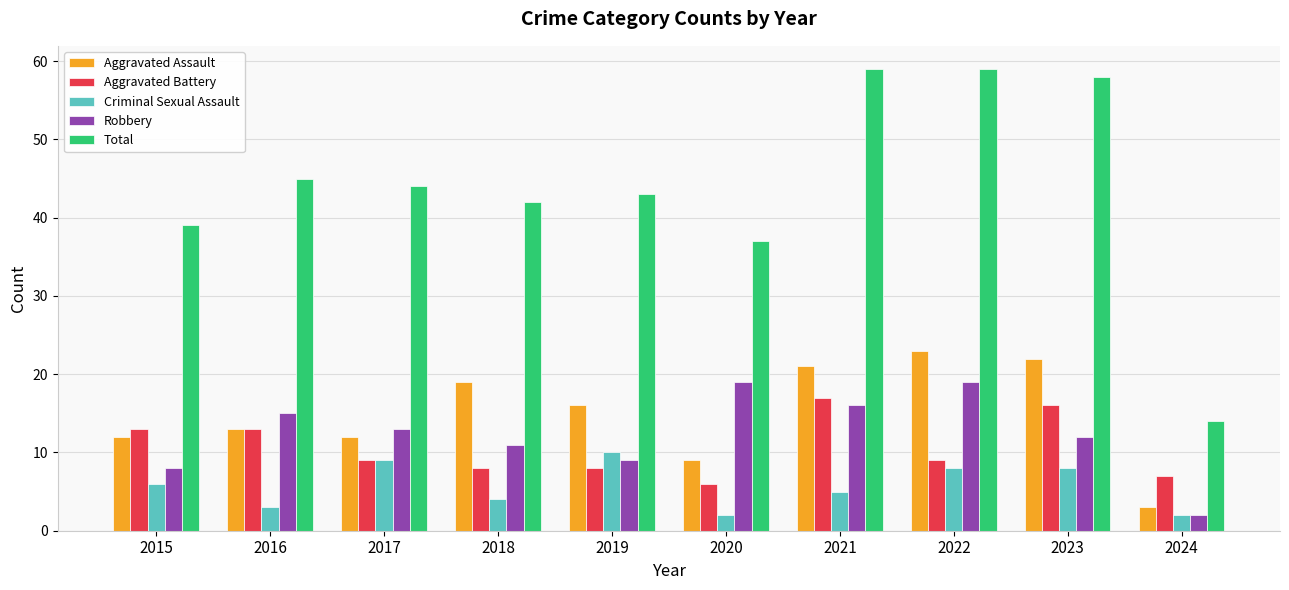

What is the lowest value of the Aggravated Battery series?

6